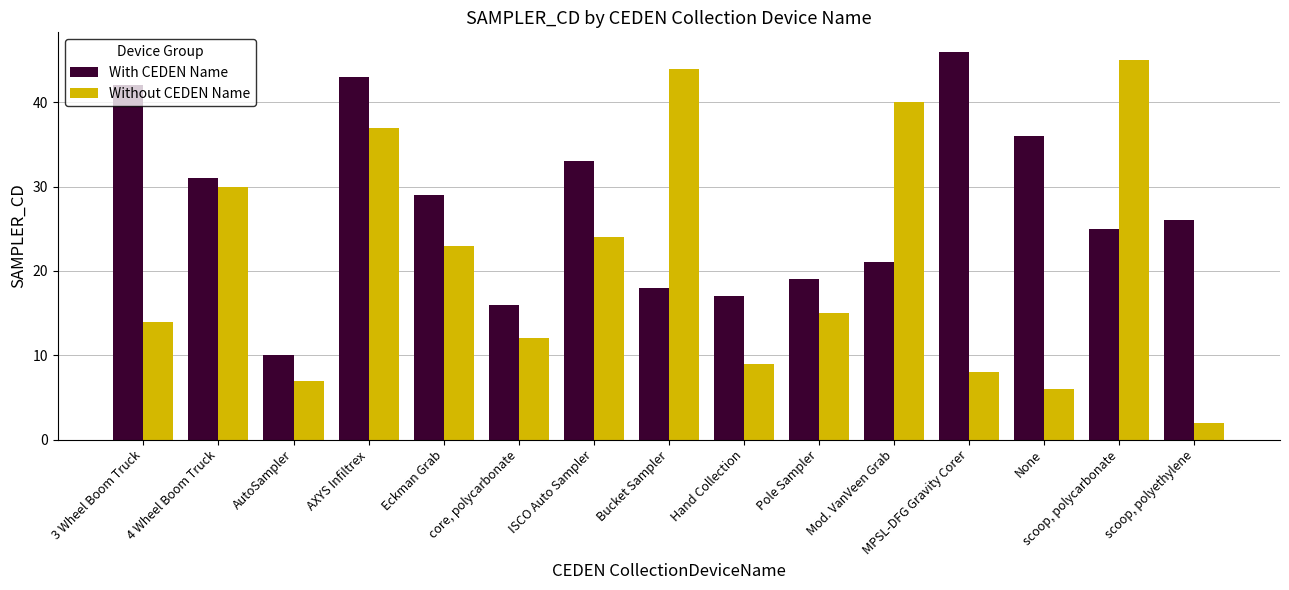

Are the bars horizontal?

No